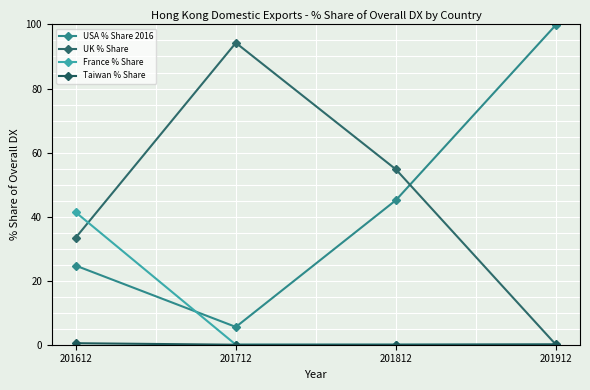

How many values in the USA % Share 2016 series exceed 45?

2